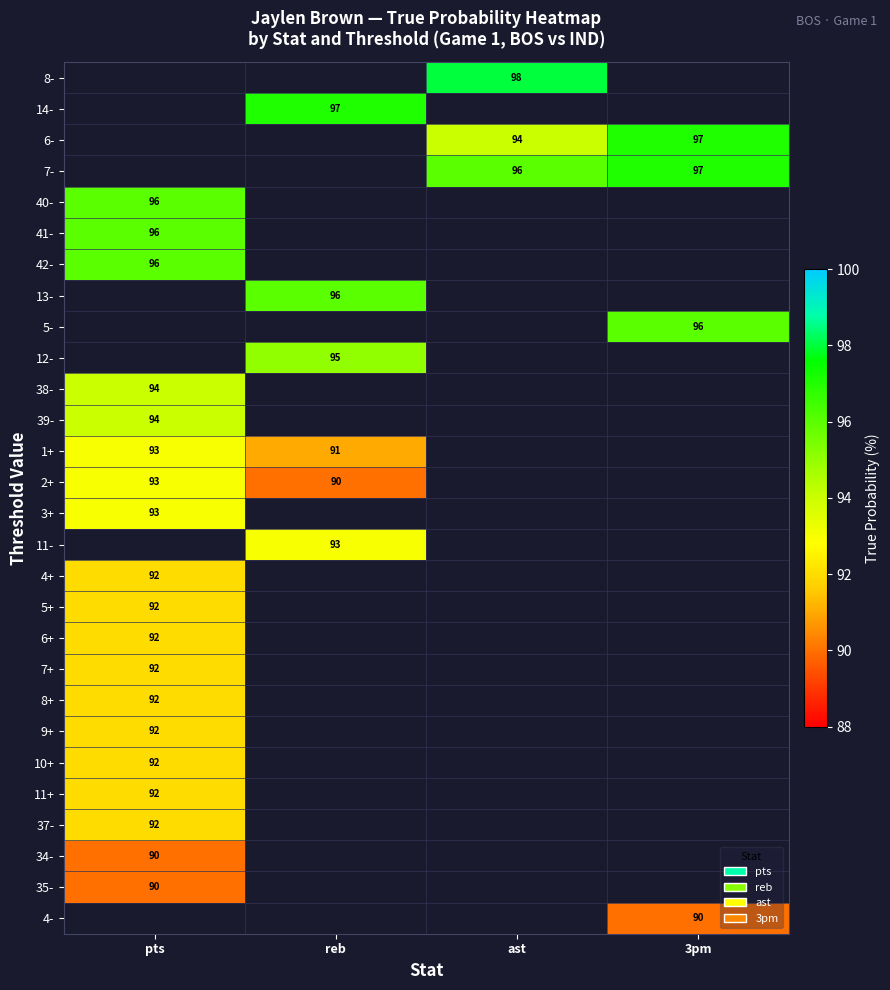

Which category has the lowest value across all series?

reb